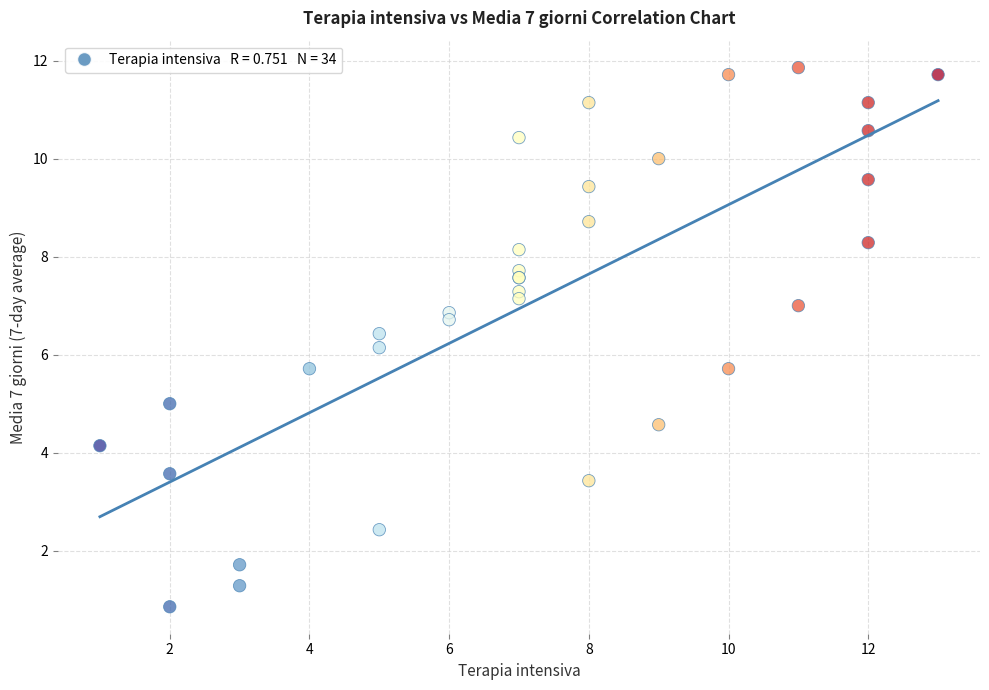

What Y value in the scatter plot is closest to 6?

6.1